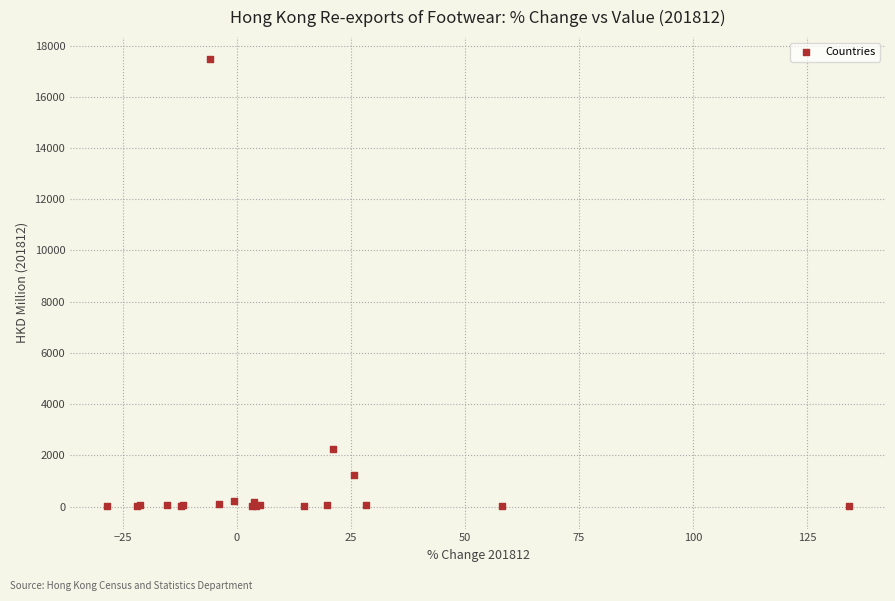

What Y value in the scatter plot is closest to 8733?

2236.0